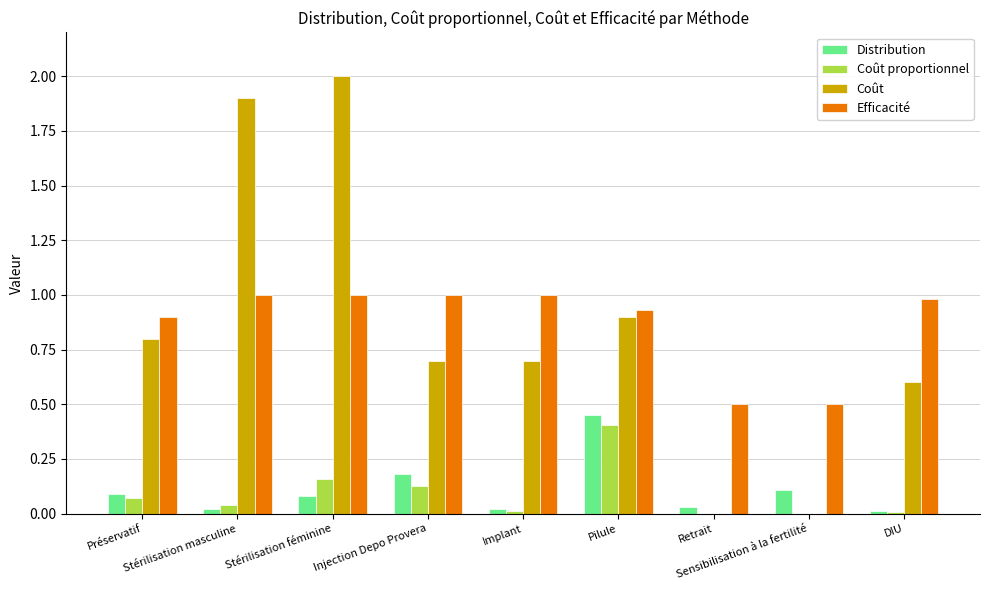

What is the total value across all series at Pilule?

2.7